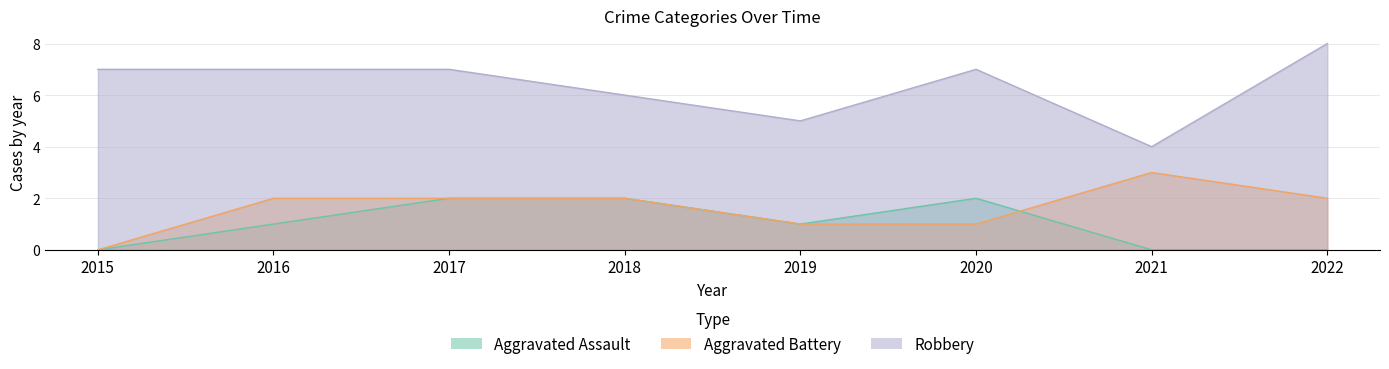

Reading left to right, what are all the values shown in this chart?

Aggravated Assault: 0	1	2	2	1	2	0	0
Aggravated Battery: 0	2	2	2	1	1	3	2
Robbery: 7	7	7	6	5	7	4	8